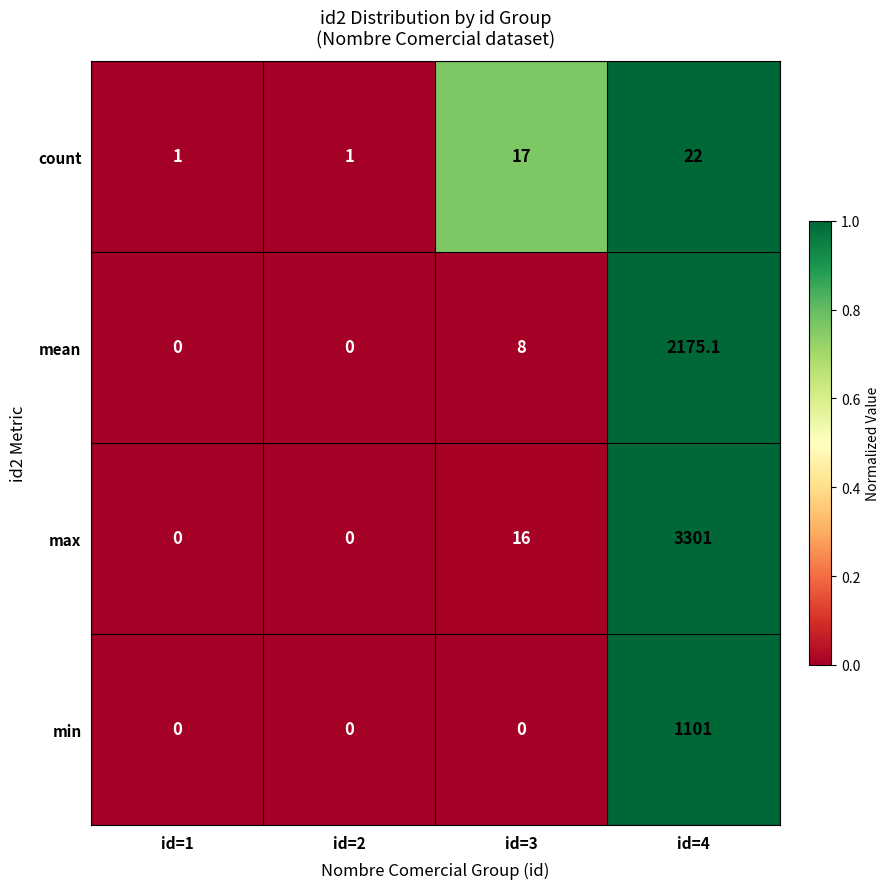

Reading left to right, extract all data points from this chart.

count: 1.0	1.0	17.0	22.0
mean: 0.0	0.0	8.0	2175.1
max: 0.0	0.0	16.0	3301.0
min: 0.0	0.0	0.0	1101.0